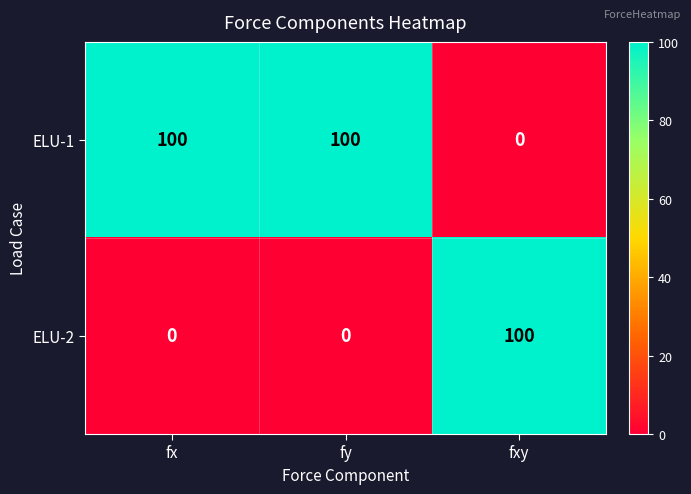

Reading left to right, list all the values displayed in this chart.

ELU-1: 100	100	0
ELU-2: 0	0	100